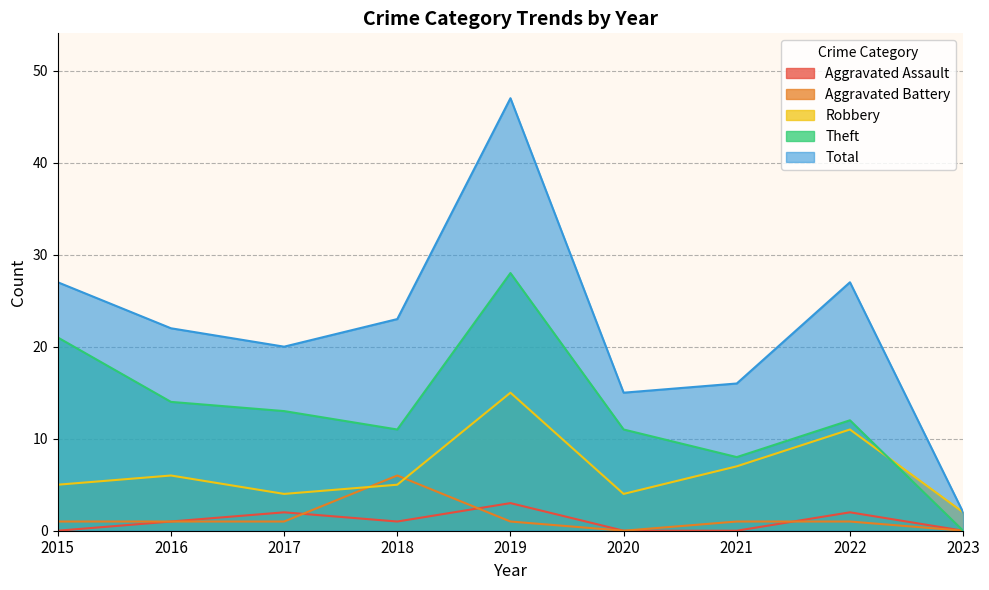

Count the Aggravated Battery values in the range 1 to 2.

6